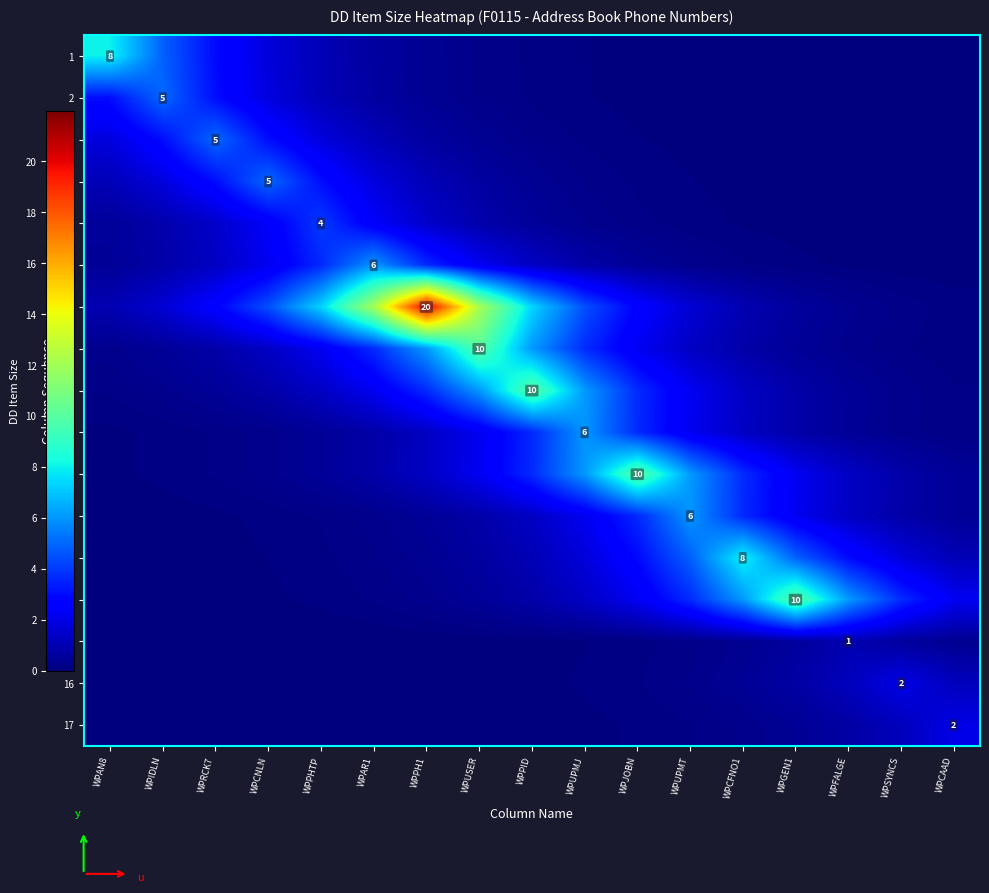

True or false: 4 has a value of 0.1 at WPUPMT.

True